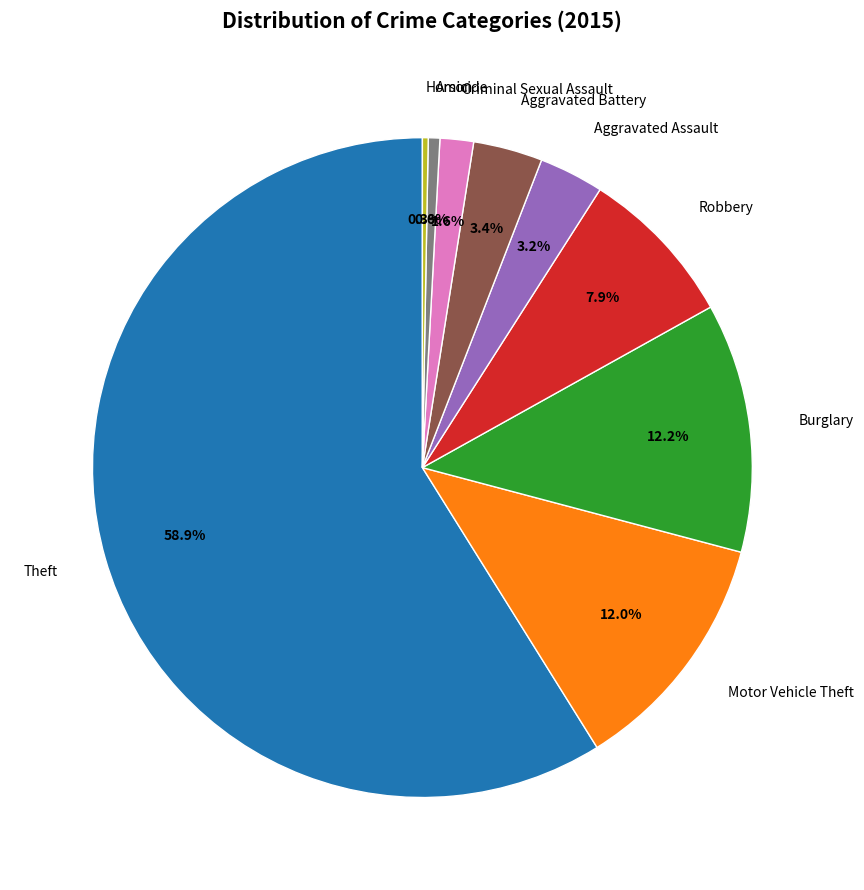

Which slice is the largest?

Theft